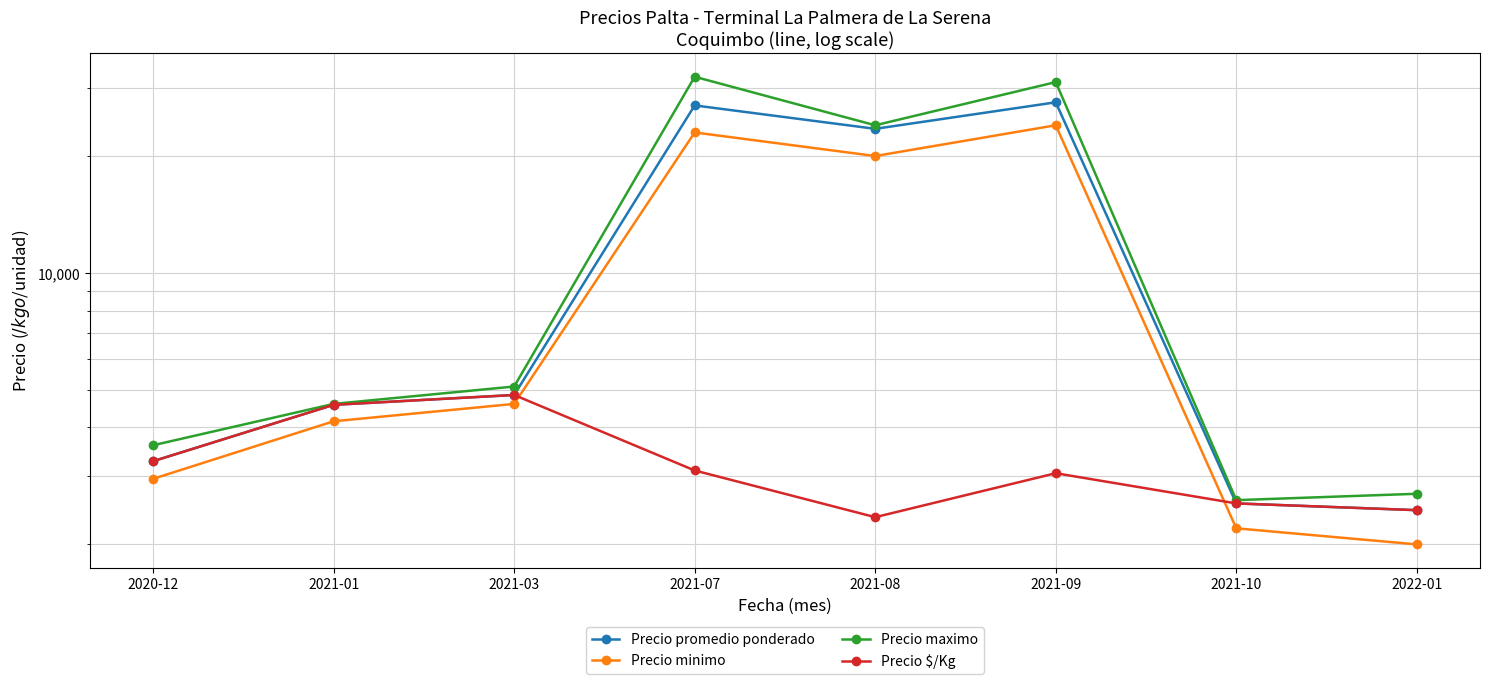

What is the lowest value of the Precio promedio ponderado series?

2450